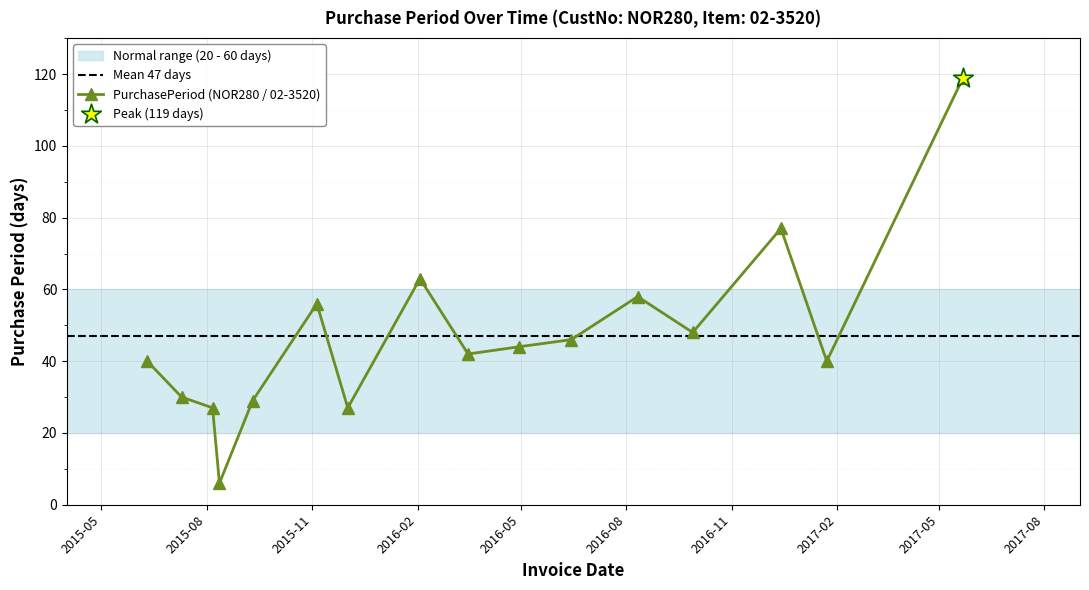

What is the ratio of the value at 2016-06-14 to the value at 2017-05-22?

0.4